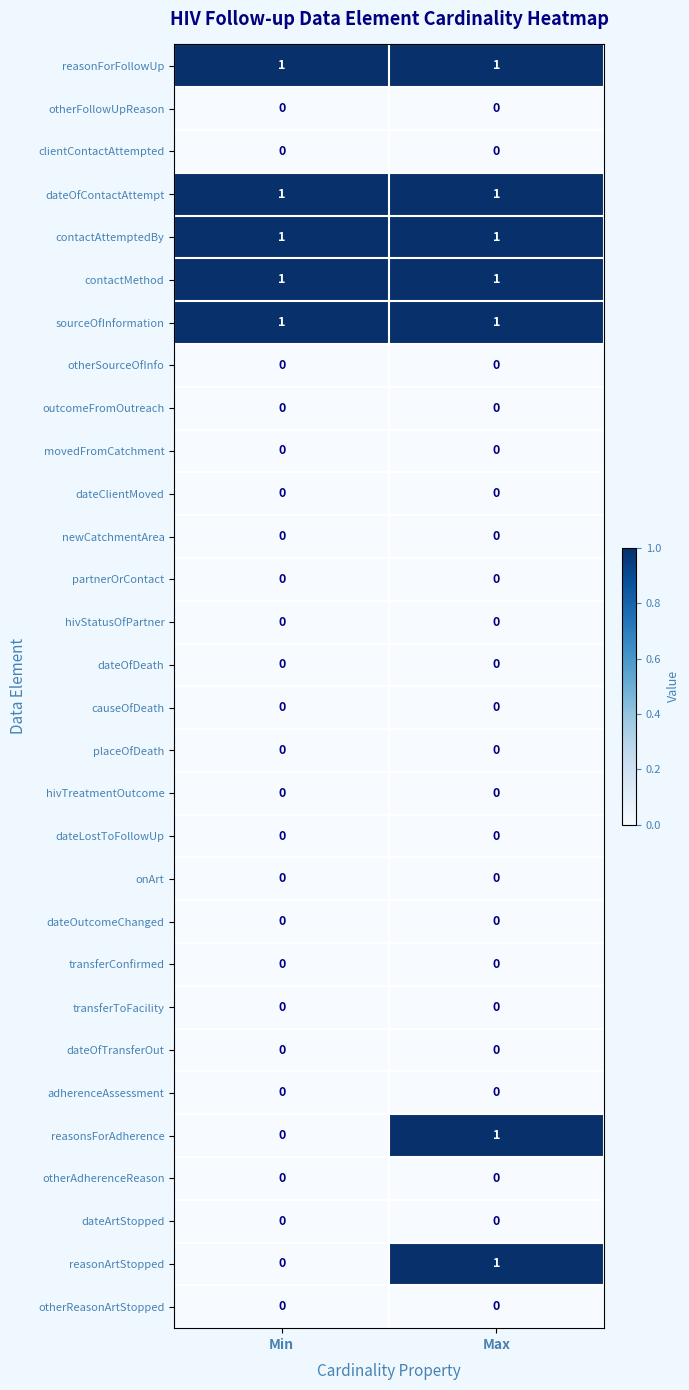

True or false: dateClientMoved has a value of 0 at Max.

True